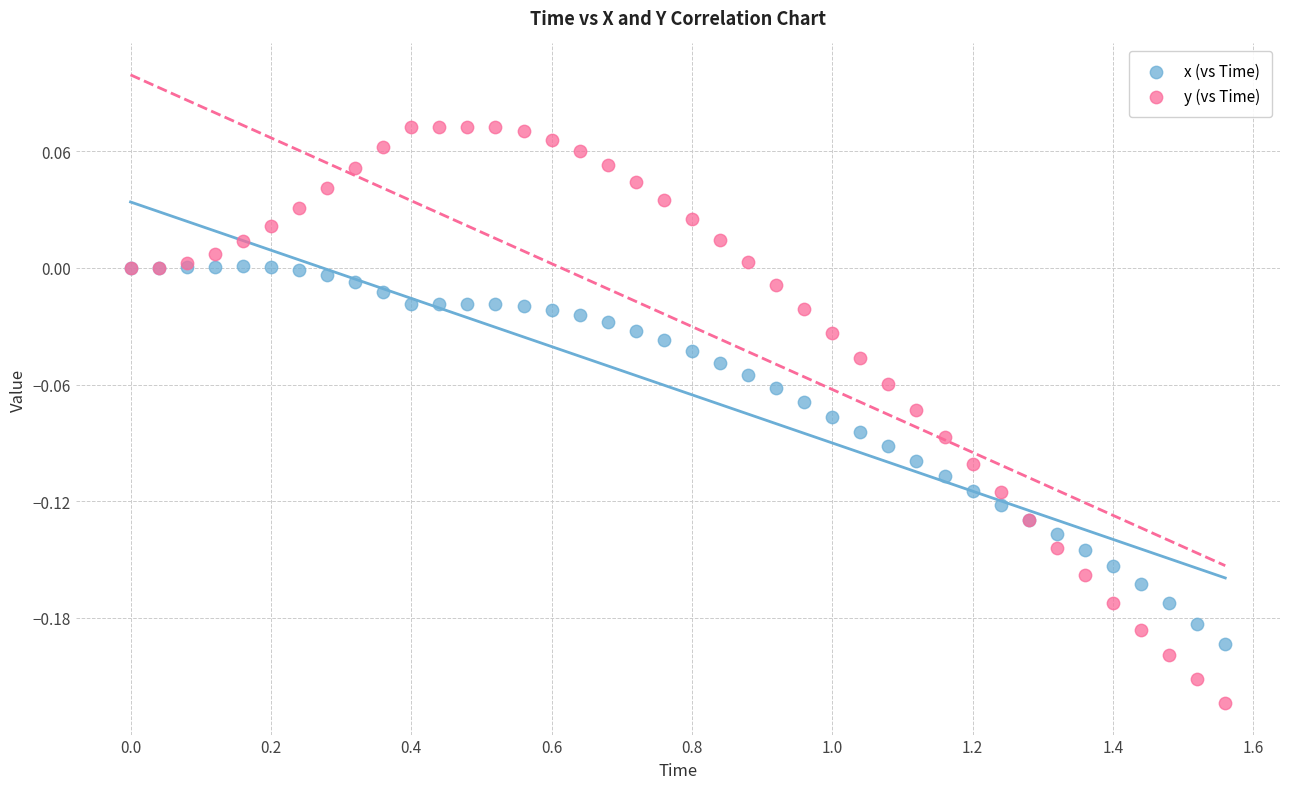

What are all the series names shown in the legend?

x (vs Time), y (vs Time)